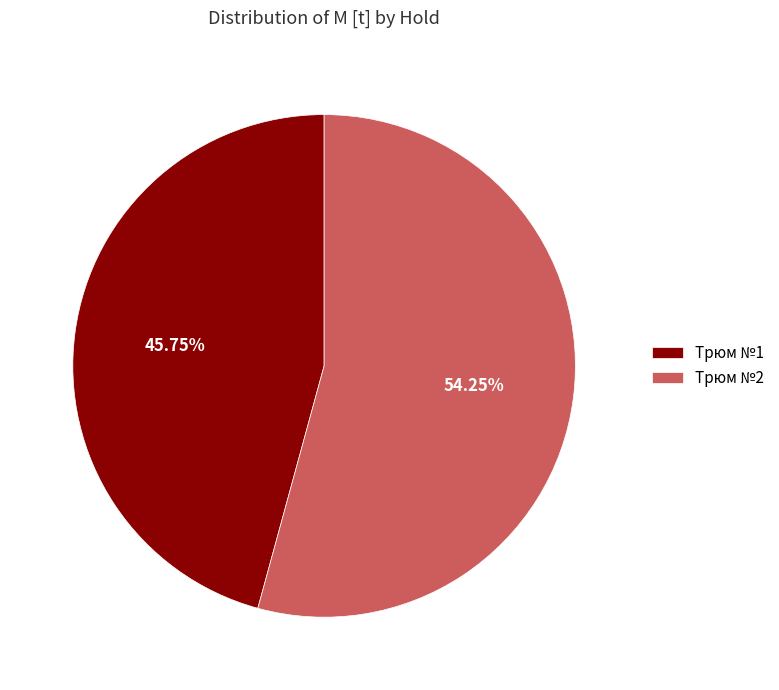

Which slice is the largest?

Трюм №2